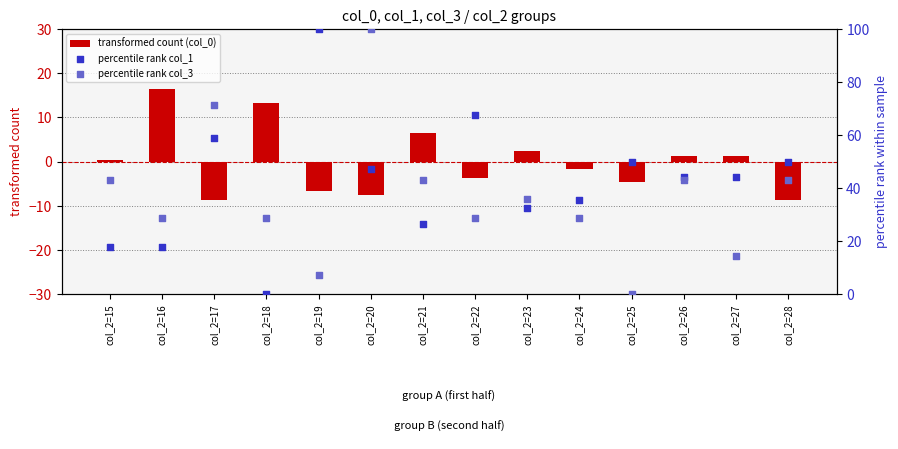

At which category is the sum across all series the highest?

col_2=20